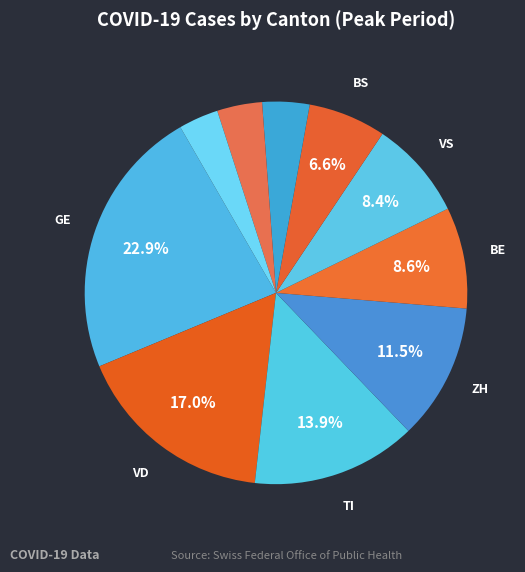

Count the number of slices in the pie.

10